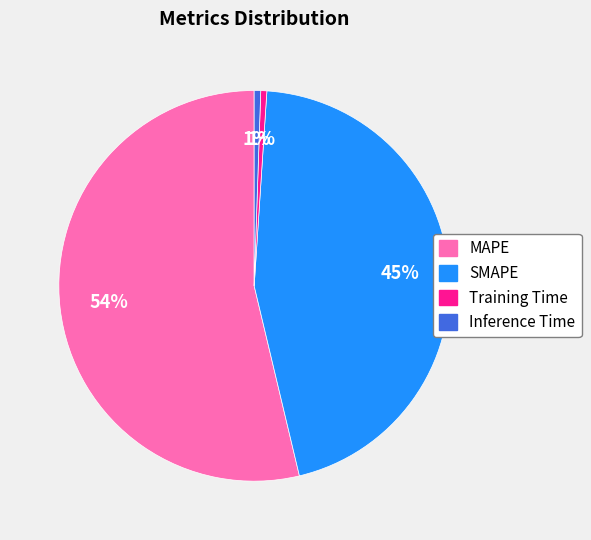

To the nearest percent, what is the average slice percentage?

25%